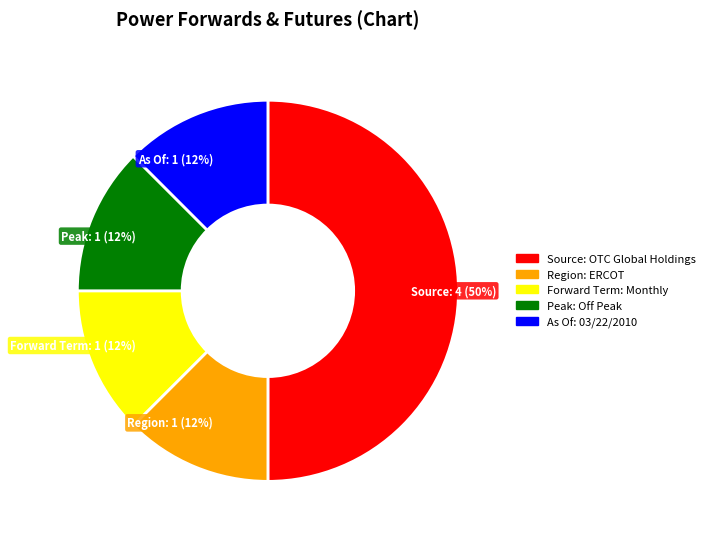

True or false: Forward Term: Monthly accounts for 3% of the total.

False